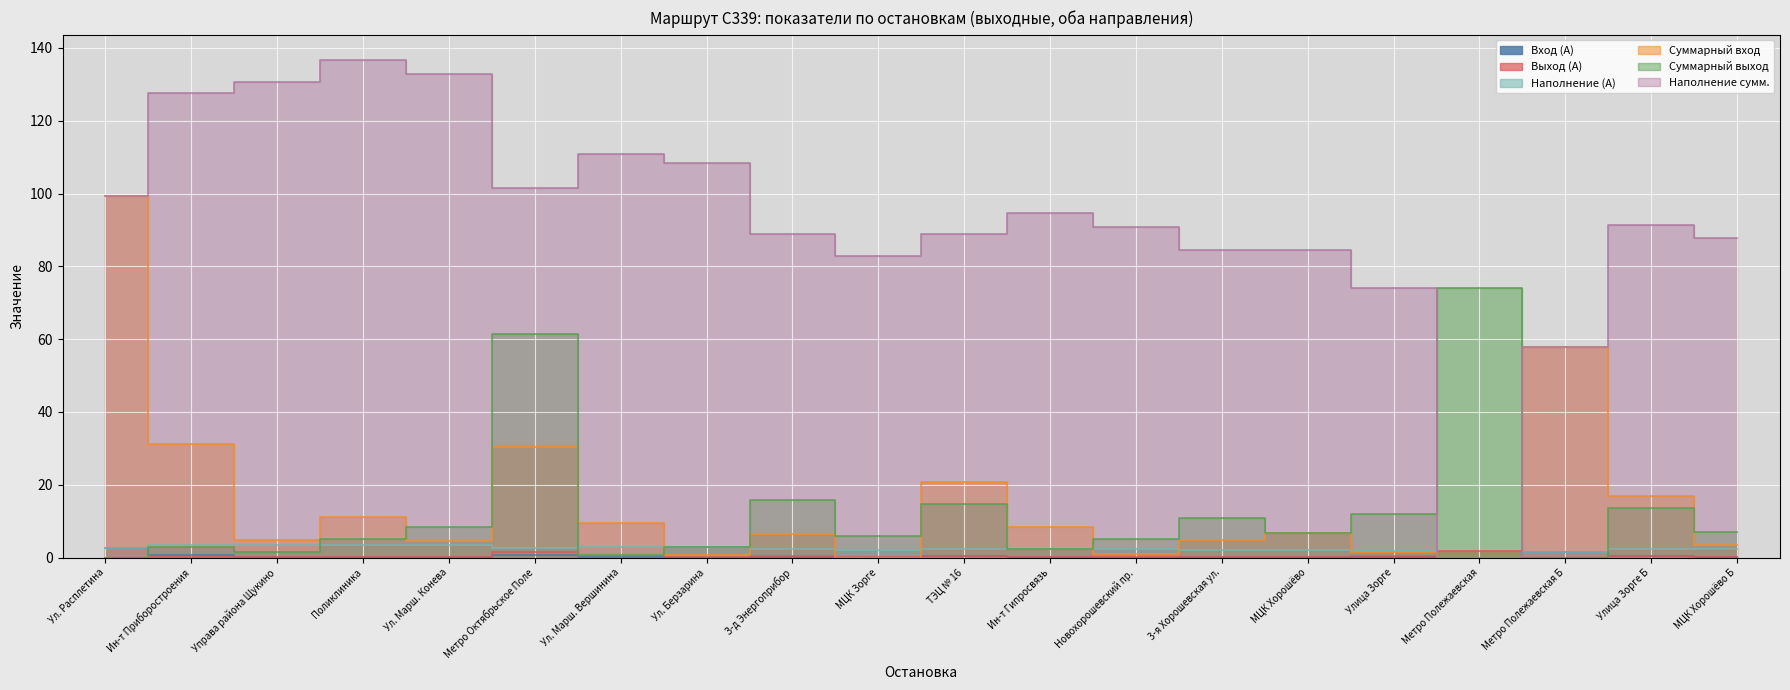

True or false: Наполнение (А) and Выход (А) intersect in this chart.

True